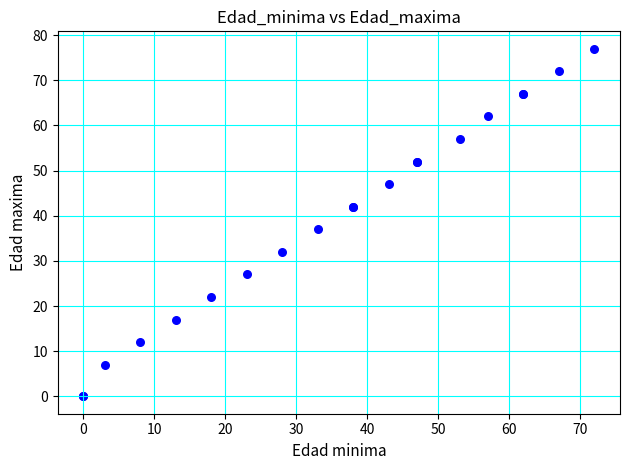

What Y value in the scatter plot is closest to 38?

37